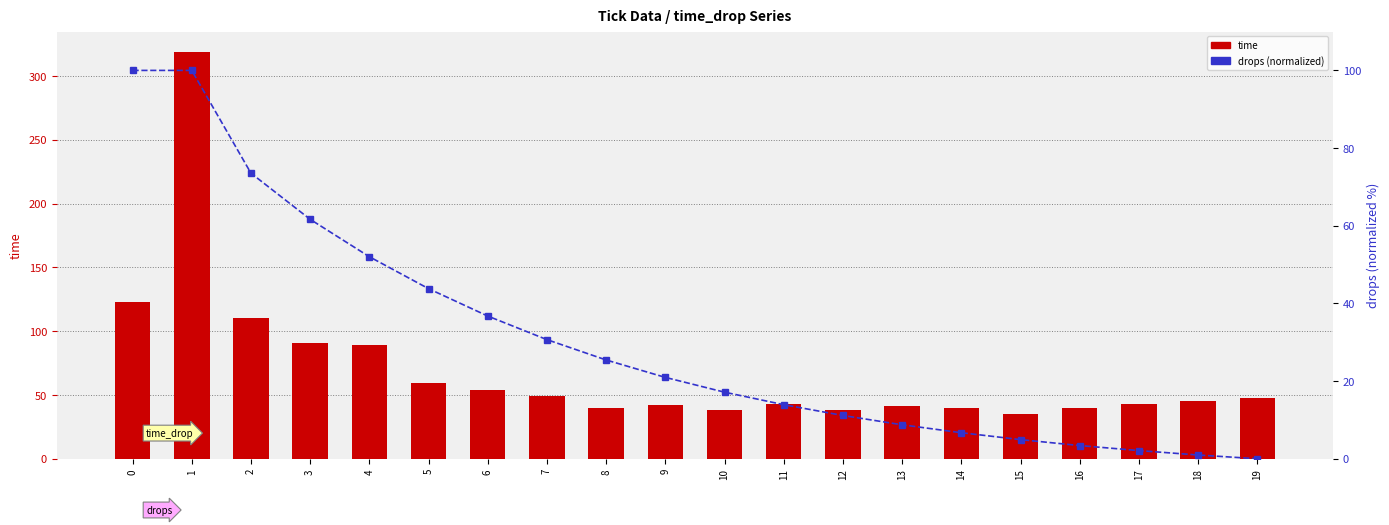

Which category has the highest value in the time series?

1